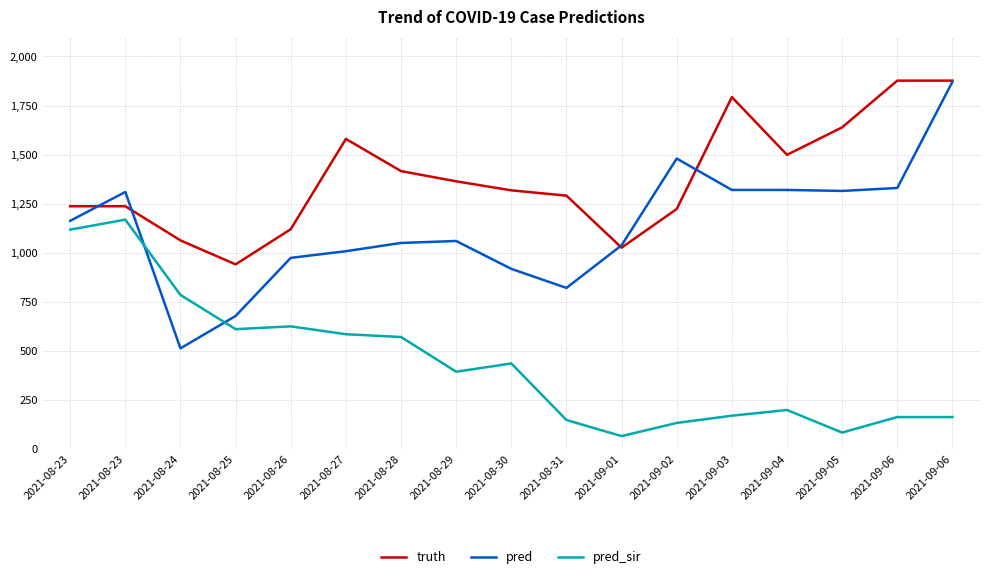

The pred series shows 1871.0 at 2021-09-06. True or false?

True